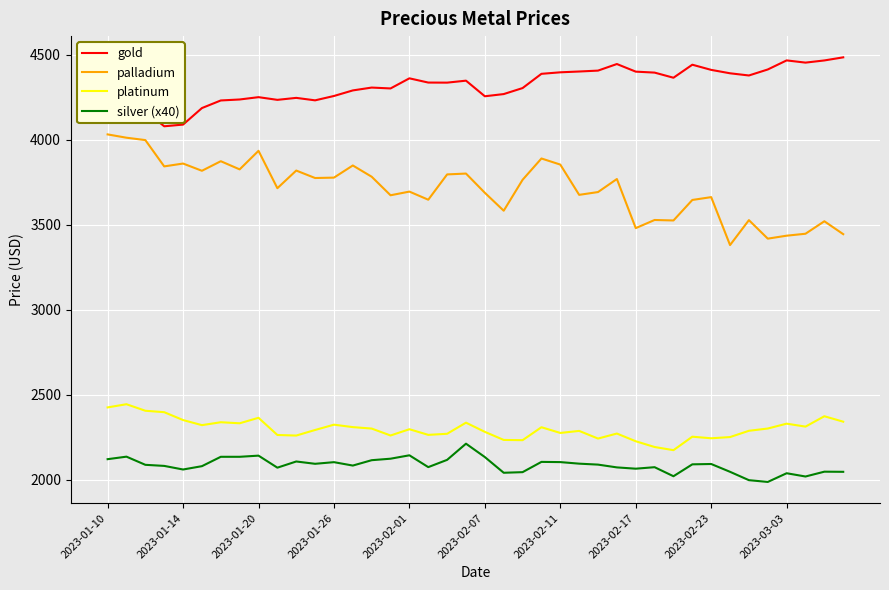

Which series has the largest total across all categories?

gold